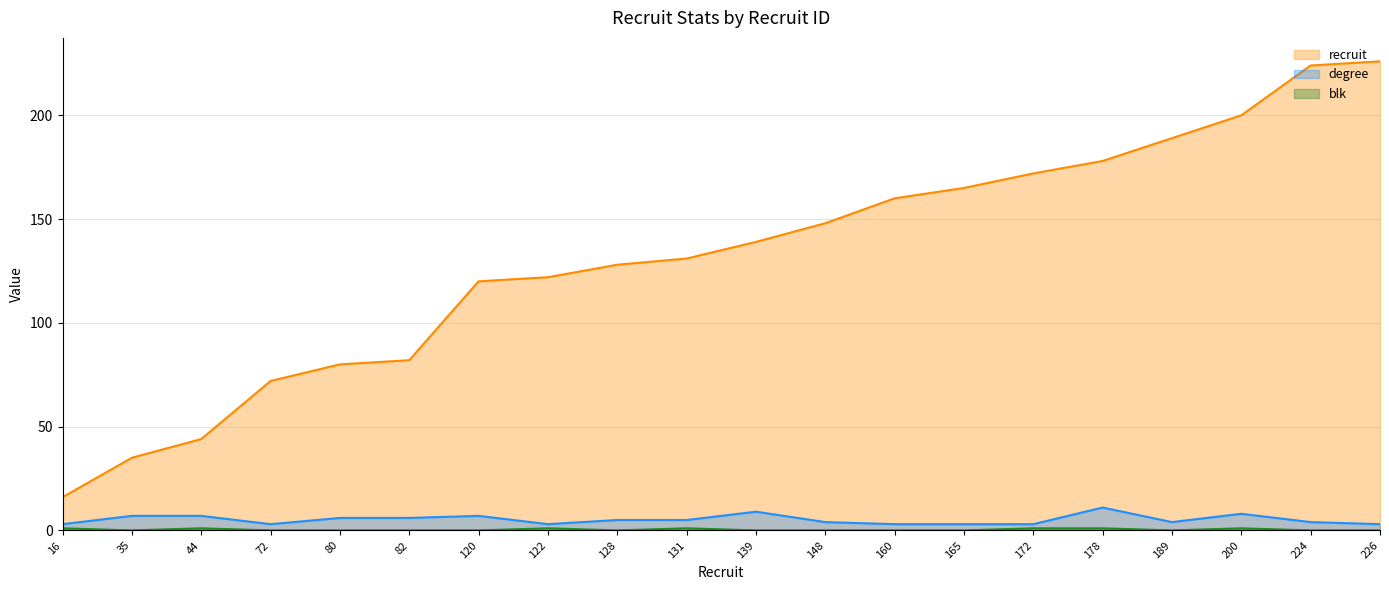

At how many categories does at least one series exceed 18?

19